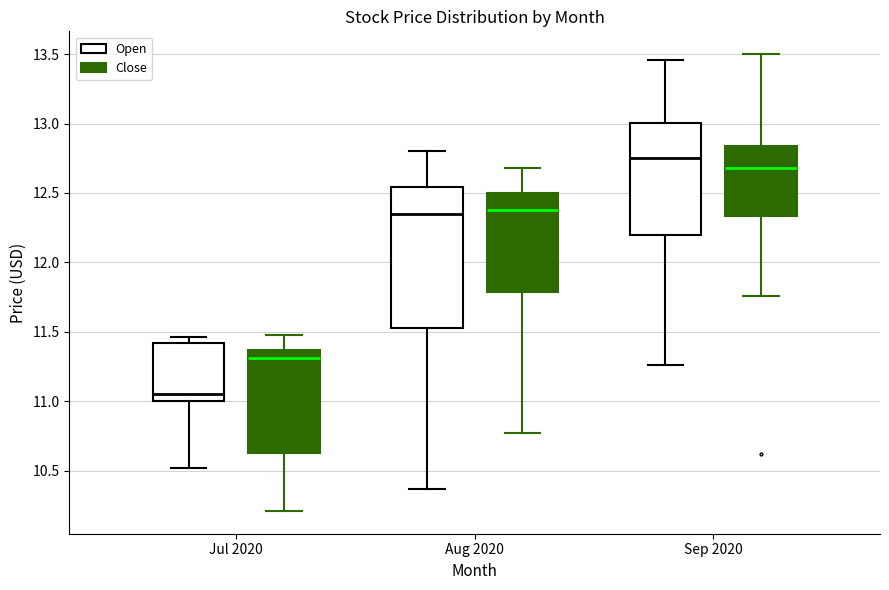

Reading left to right, read every box against the y-axis: the position of its median line, the range the box covers, and the ends of its whiskers. The values are not printed on the chart, so give them approximately, as read against the axis.

Jul 2020 (Open): median 11.05, box 11.00 to 11.40, whiskers 10.50 to 11.45
Jul 2020 (Close): median 11.30, box 10.65 to 11.35, whiskers 10.20 to 11.50
Aug 2020 (Open): median 12.35, box 11.55 to 12.55, whiskers 10.35 to 12.80
Aug 2020 (Close): median 12.40, box 11.80 to 12.50, whiskers 10.75 to 12.70
Sep 2020 (Open): median 12.75, box 12.20 to 13.00, whiskers 11.25 to 13.45
Sep 2020 (Close): median 12.70, box 12.35 to 12.85, whiskers 11.75 to 13.50